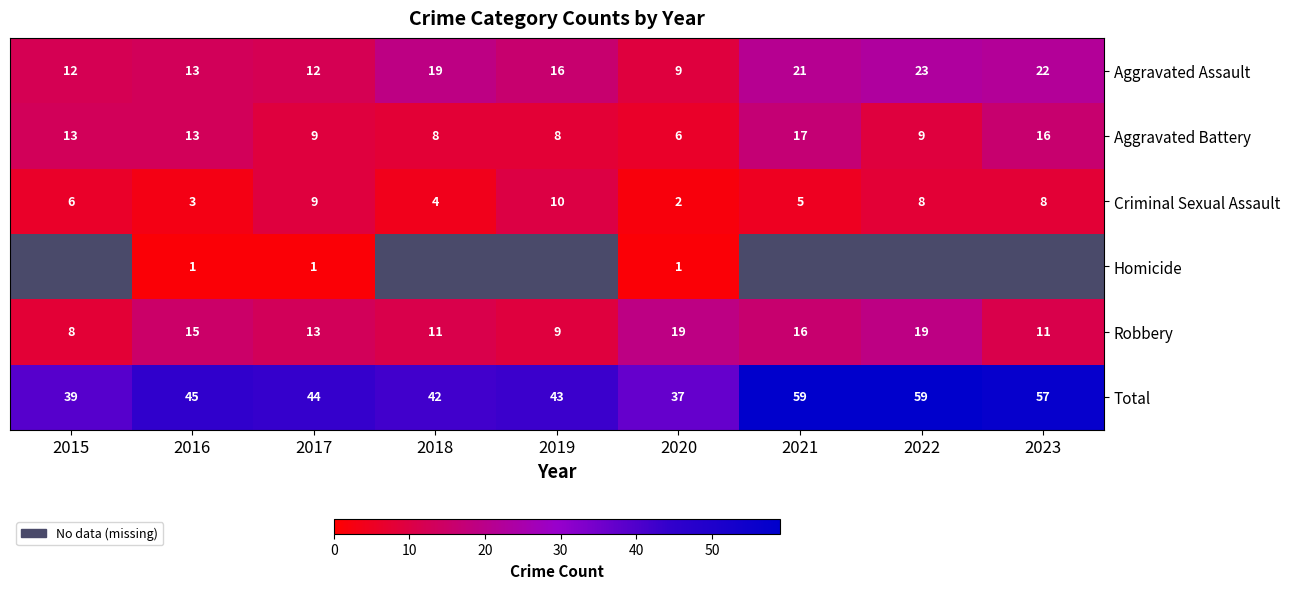

Is it true that Aggravated Assault equals 33.0 at 2023?

False